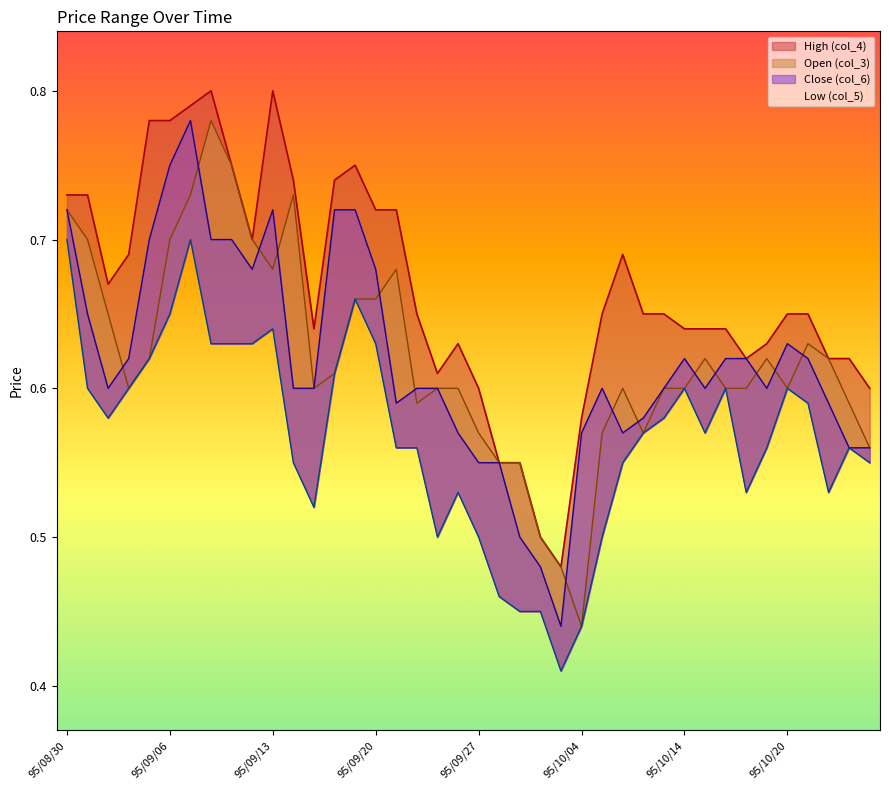

Reading left to right, extract all data points from this chart.

High (col_4): 95/08/30=0.7	95/08/31=0.7	95/09/01=0.7	95/09/04=0.7	95/09/05=0.8	95/09/06=0.8	95/09/07=0.8	95/09/08=0.8	95/09/11=0.8	95/09/12=0.7	95/09/13=0.8	95/09/14=0.7	95/09/15=0.6	95/09/18=0.7	95/09/19=0.8	95/09/20=0.7	95/09/21=0.7	95/09/22=0.7	95/09/25=0.6	95/09/26=0.6	95/09/27=0.6	95/09/28=0.6	95/09/29=0.6	95/10/02=0.5	95/10/03=0.5	95/10/04=0.6	95/10/05=0.7	95/10/11=0.7	95/10/12=0.7	95/10/13=0.7	95/10/14=0.6	95/10/16=0.6	95/10/17=0.6	95/10/18=0.6	95/10/19=0.6	95/10/20=0.7	95/10/23=0.7	95/10/24=0.6	95/10/25=0.6	95/10/26=0.6
Open (col_3): 95/08/30=0.7	95/08/31=0.7	95/09/01=0.7	95/09/04=0.6	95/09/05=0.6	95/09/06=0.7	95/09/07=0.7	95/09/08=0.8	95/09/11=0.8	95/09/12=0.7	95/09/13=0.7	95/09/14=0.7	95/09/15=0.6	95/09/18=0.6	95/09/19=0.7	95/09/20=0.7	95/09/21=0.7	95/09/22=0.6	95/09/25=0.6	95/09/26=0.6	95/09/27=0.6	95/09/28=0.6	95/09/29=0.6	95/10/02=0.5	95/10/03=0.5	95/10/04=0.4	95/10/05=0.6	95/10/11=0.6	95/10/12=0.6	95/10/13=0.6	95/10/14=0.6	95/10/16=0.6	95/10/17=0.6	95/10/18=0.6	95/10/19=0.6	95/10/20=0.6	95/10/23=0.6	95/10/24=0.6	95/10/25=0.6	95/10/26=0.6
Close (col_6): 95/08/30=0.7	95/08/31=0.7	95/09/01=0.6	95/09/04=0.6	95/09/05=0.7	95/09/06=0.8	95/09/07=0.8	95/09/08=0.7	95/09/11=0.7	95/09/12=0.7	95/09/13=0.7	95/09/14=0.6	95/09/15=0.6	95/09/18=0.7	95/09/19=0.7	95/09/20=0.7	95/09/21=0.6	95/09/22=0.6	95/09/25=0.6	95/09/26=0.6	95/09/27=0.6	95/09/28=0.6	95/09/29=0.5	95/10/02=0.5	95/10/03=0.4	95/10/04=0.6	95/10/05=0.6	95/10/11=0.6	95/10/12=0.6	95/10/13=0.6	95/10/14=0.6	95/10/16=0.6	95/10/17=0.6	95/10/18=0.6	95/10/19=0.6	95/10/20=0.6	95/10/23=0.6	95/10/24=0.6	95/10/25=0.6	95/10/26=0.6
Low (col_5): 95/08/30=0.7	95/08/31=0.6	95/09/01=0.6	95/09/04=0.6	95/09/05=0.6	95/09/06=0.7	95/09/07=0.7	95/09/08=0.6	95/09/11=0.6	95/09/12=0.6	95/09/13=0.6	95/09/14=0.6	95/09/15=0.5	95/09/18=0.6	95/09/19=0.7	95/09/20=0.6	95/09/21=0.6	95/09/22=0.6	95/09/25=0.5	95/09/26=0.5	95/09/27=0.5	95/09/28=0.5	95/09/29=0.5	95/10/02=0.5	95/10/03=0.4	95/10/04=0.4	95/10/05=0.5	95/10/11=0.6	95/10/12=0.6	95/10/13=0.6	95/10/14=0.6	95/10/16=0.6	95/10/17=0.6	95/10/18=0.5	95/10/19=0.6	95/10/20=0.6	95/10/23=0.6	95/10/24=0.5	95/10/25=0.6	95/10/26=0.6